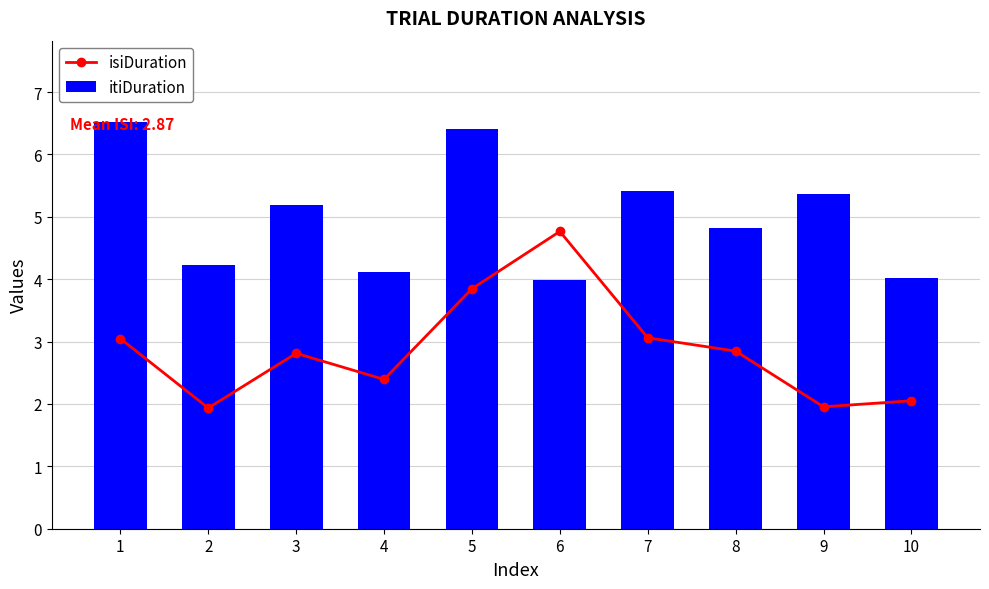

What is the greatest value displayed?

6.5